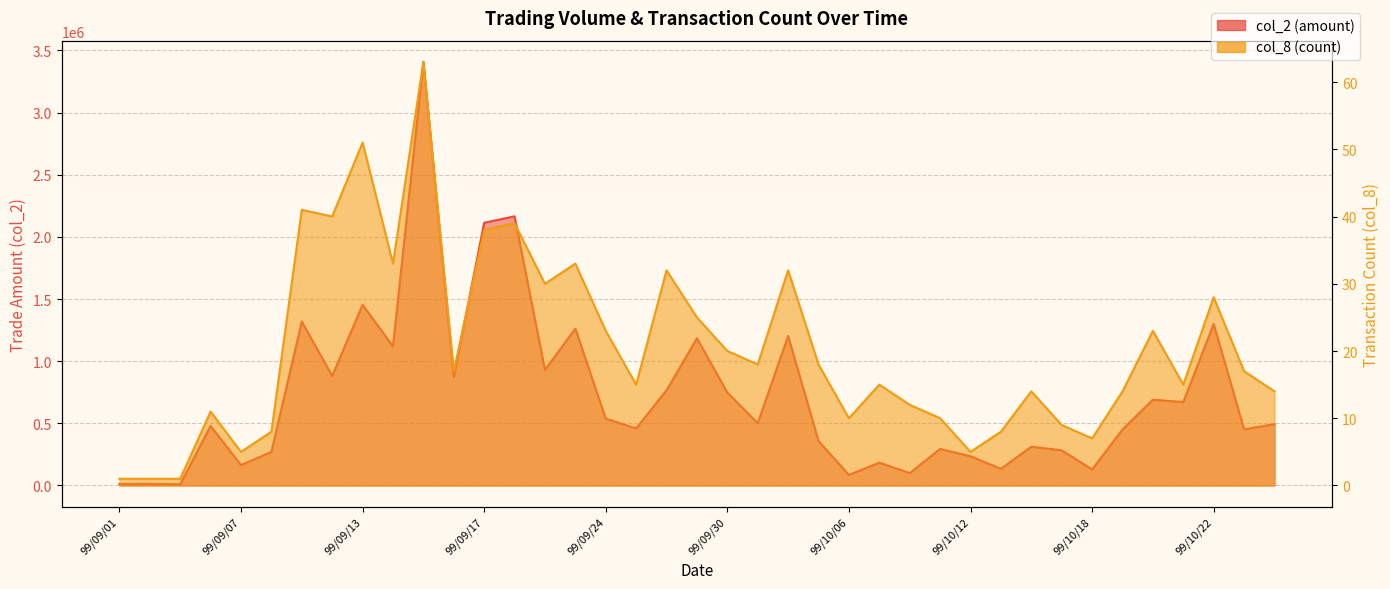

At which category is the sum across all series the highest?

99/09/15